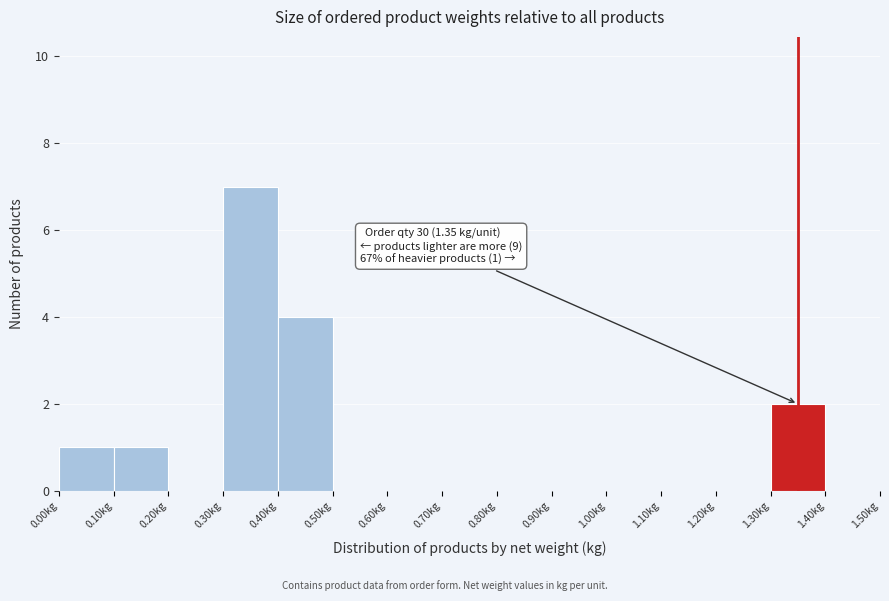

Over which range of the x-axis is the bar tallest?

0.3 to 0.4